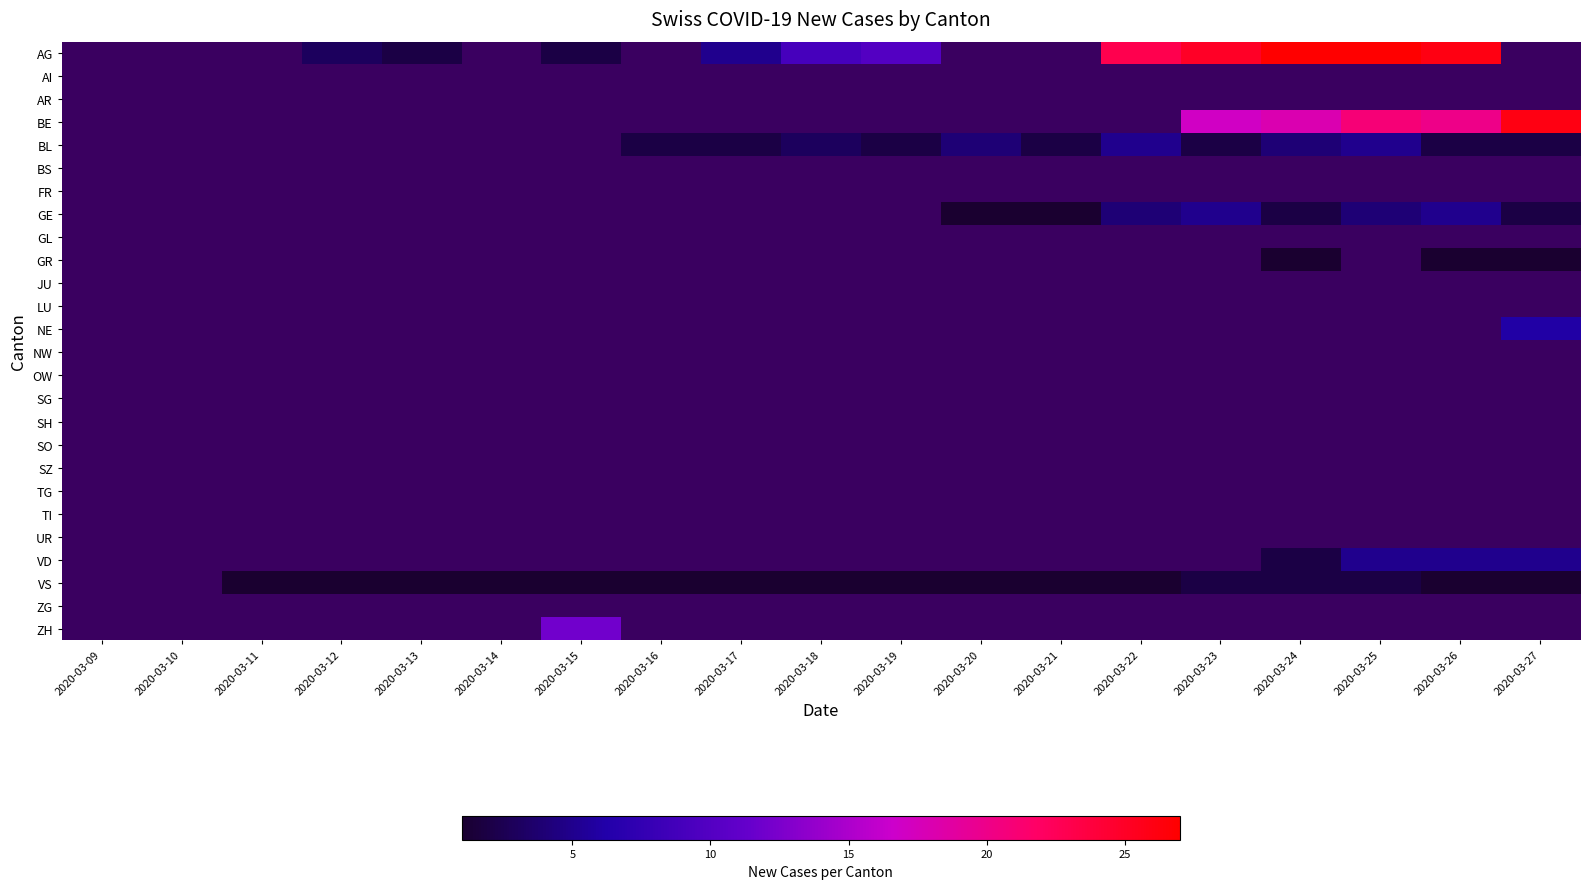

Which label corresponds to the largest value in the chart?

2020-03-24